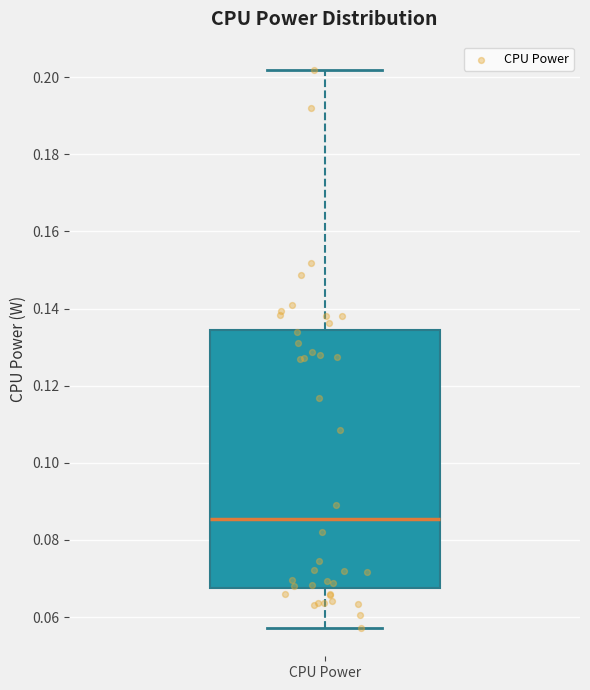

Transcribe this box plot: give where the median line is, the range the box spans, and where the two whiskers end, as read against the y-axis. The values are not printed on the chart, so give them approximately, as read against the axis.

median 0.086, box 0.068 to 0.134, whiskers 0.058 to 0.202